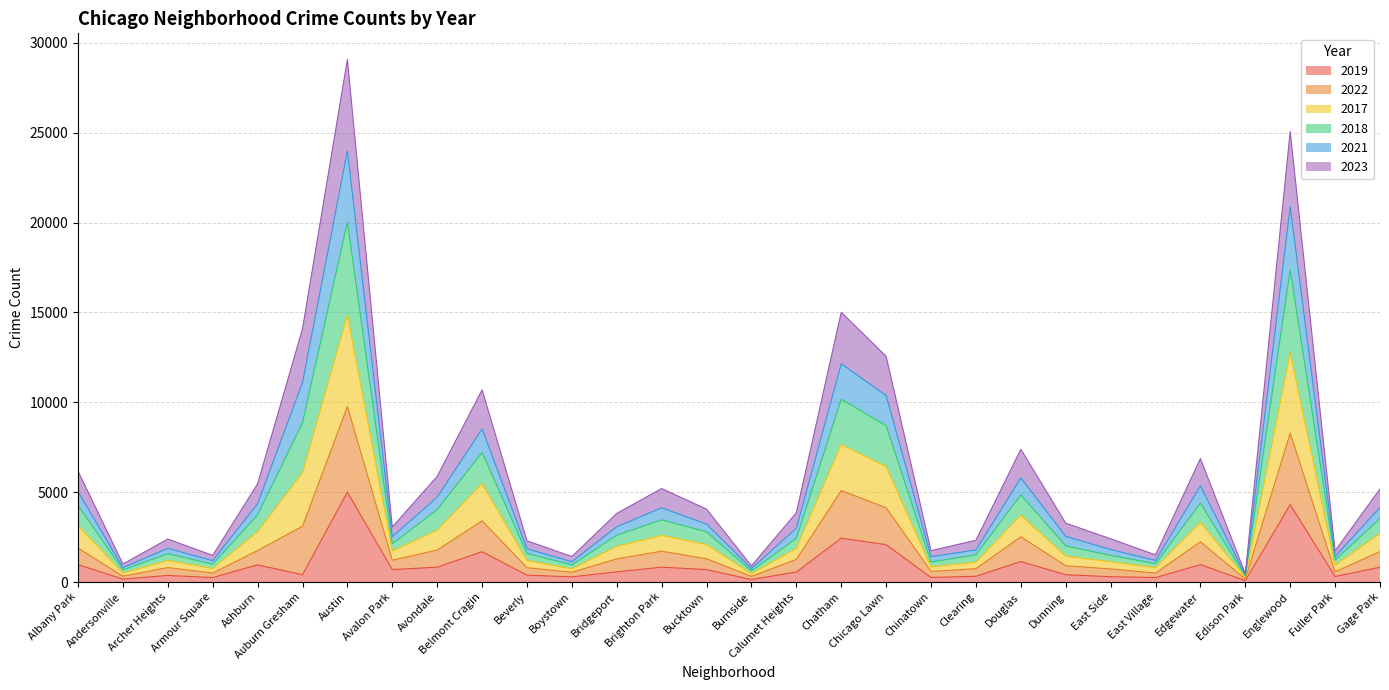

Which category has the highest value in the 2019 series?

Austin